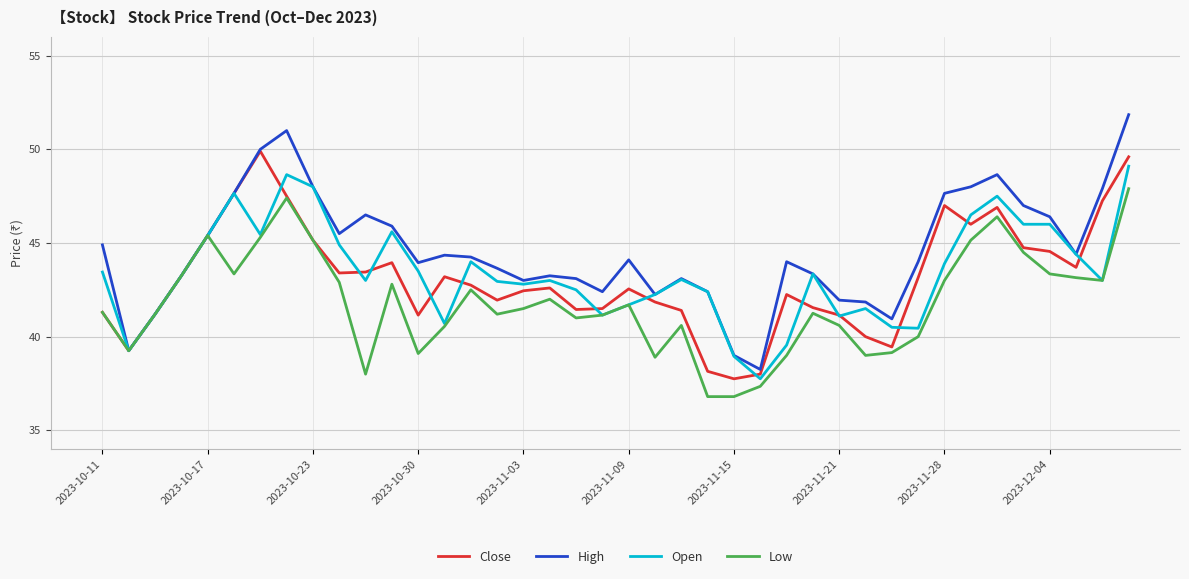

Which series has the widest spread of values?

High